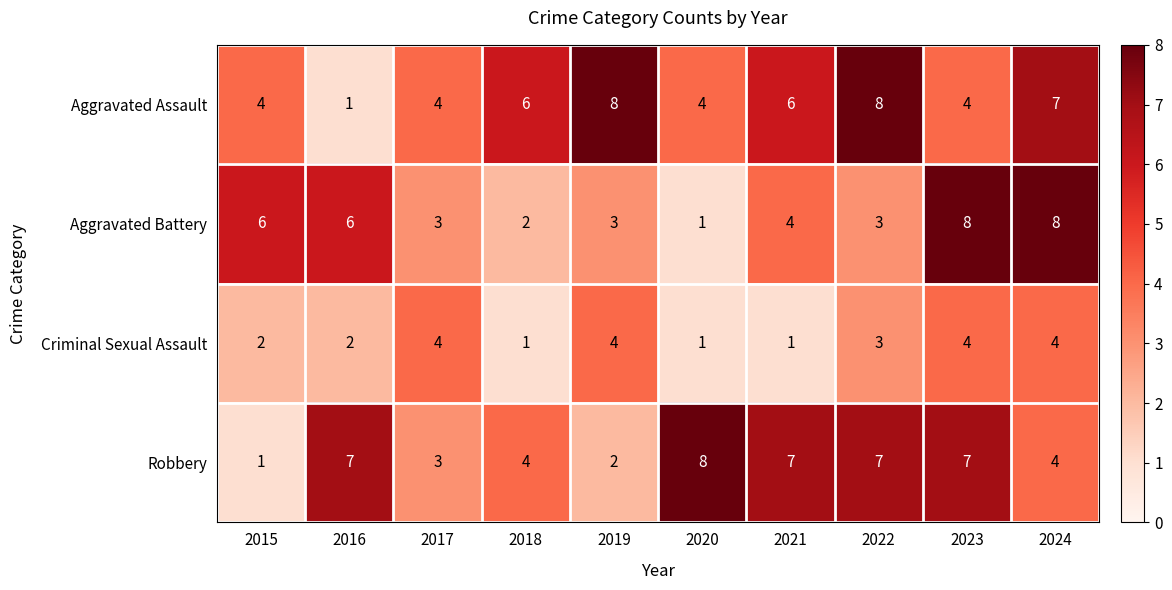

True or false: Criminal Sexual Assault has a value of 4 at 2024.

True